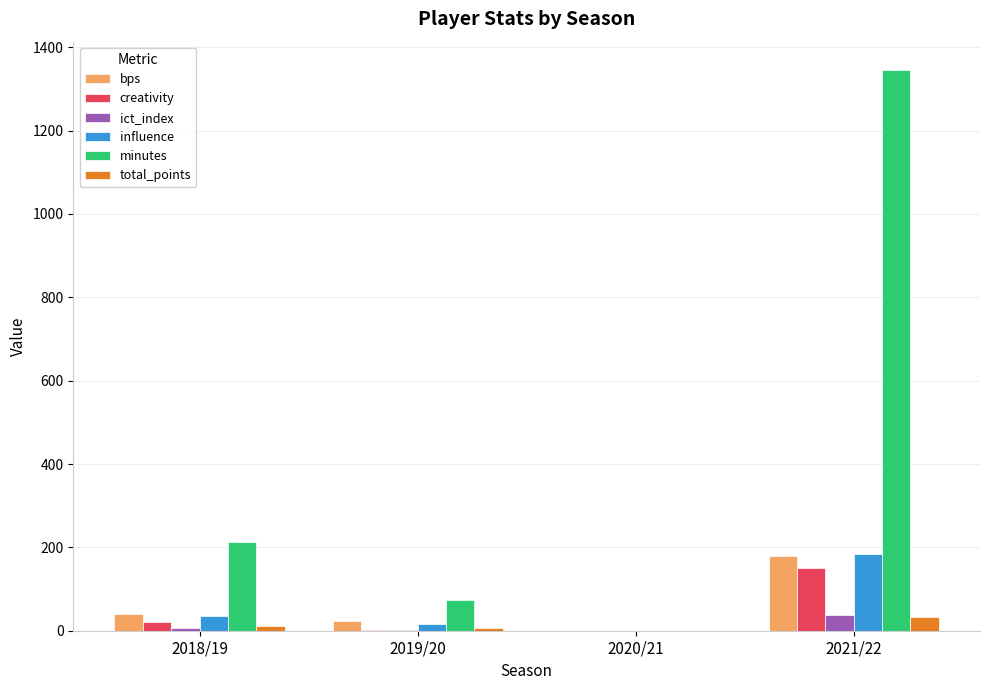

Which label corresponds to the largest value in the chart?

2021/22